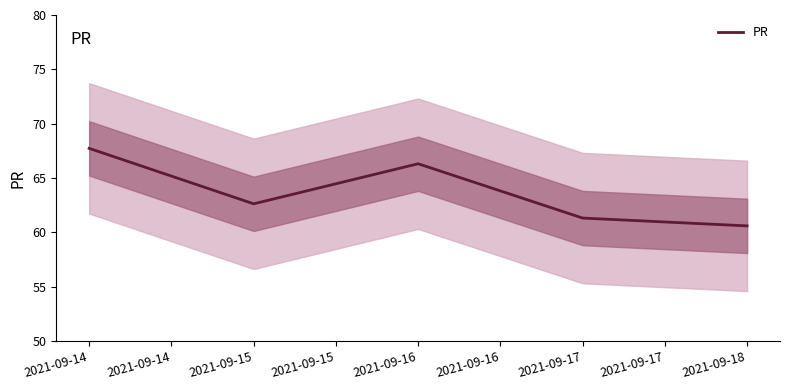

The chart shows a value of 115.9 at 2021-09-14. True or false?

False